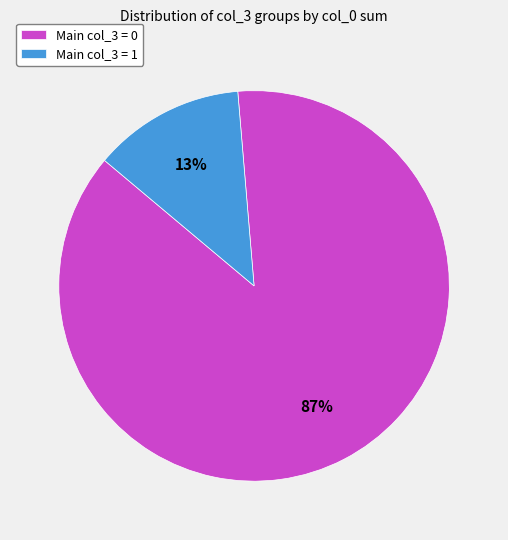

How many segments does this pie chart have?

2